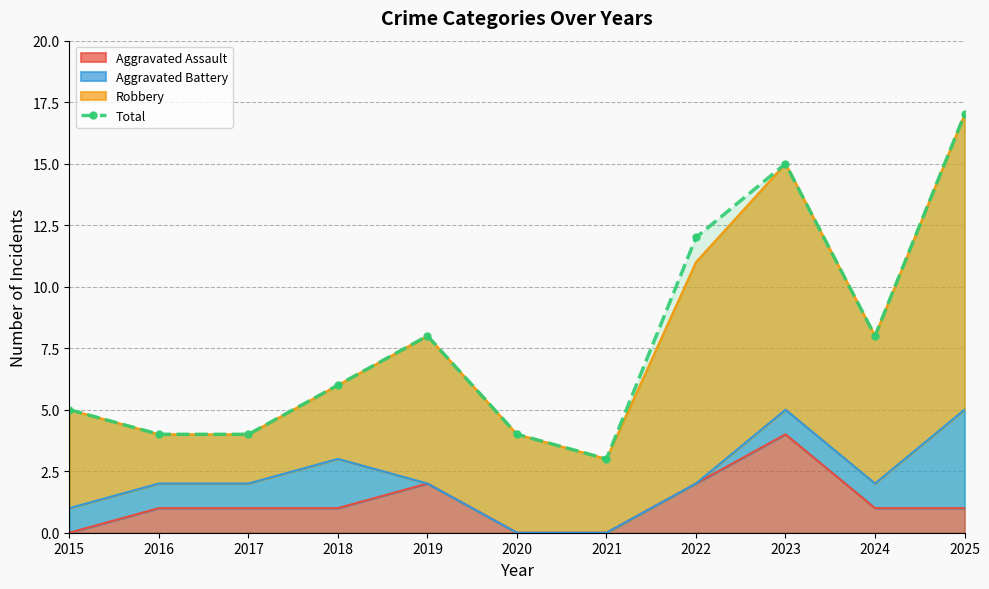

At which label does the data first exceed 6?

2019